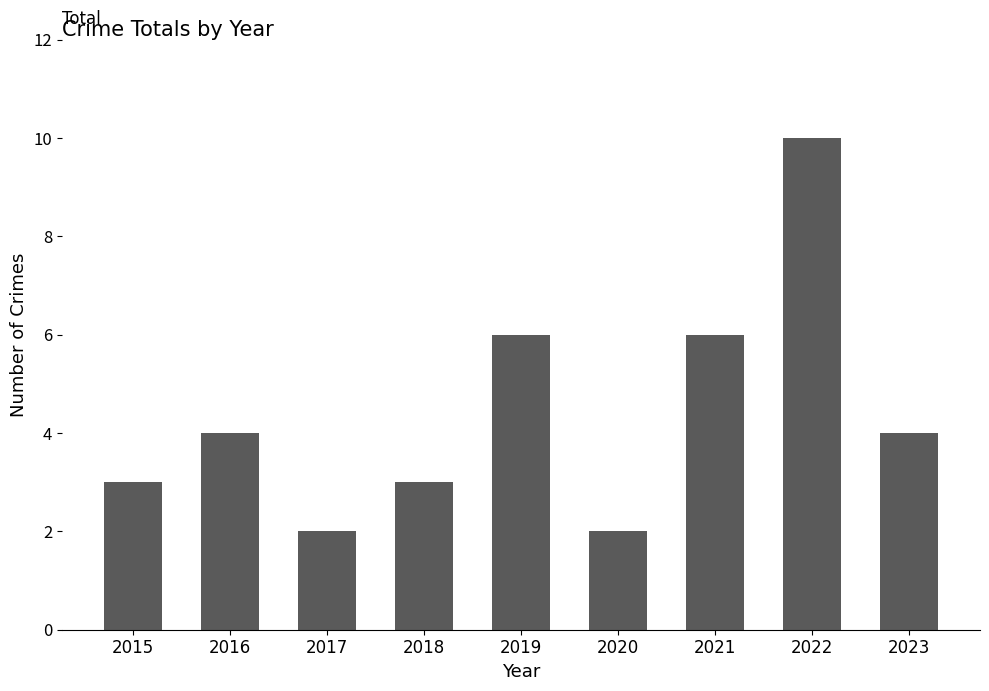

Which label corresponds to the largest value in the chart?

2022